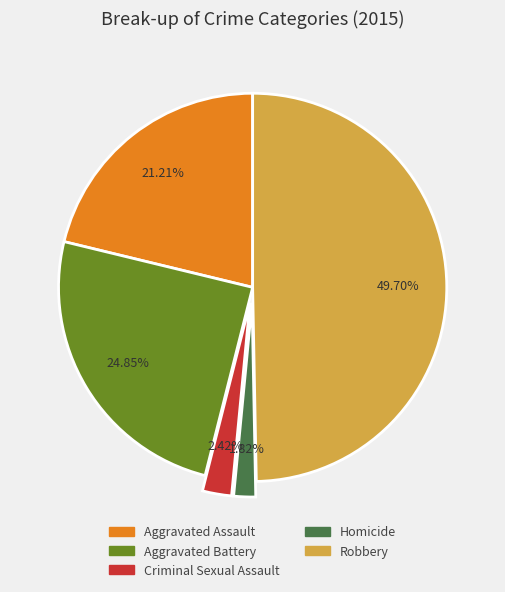

Is Aggravated Assault the majority of the pie?

No